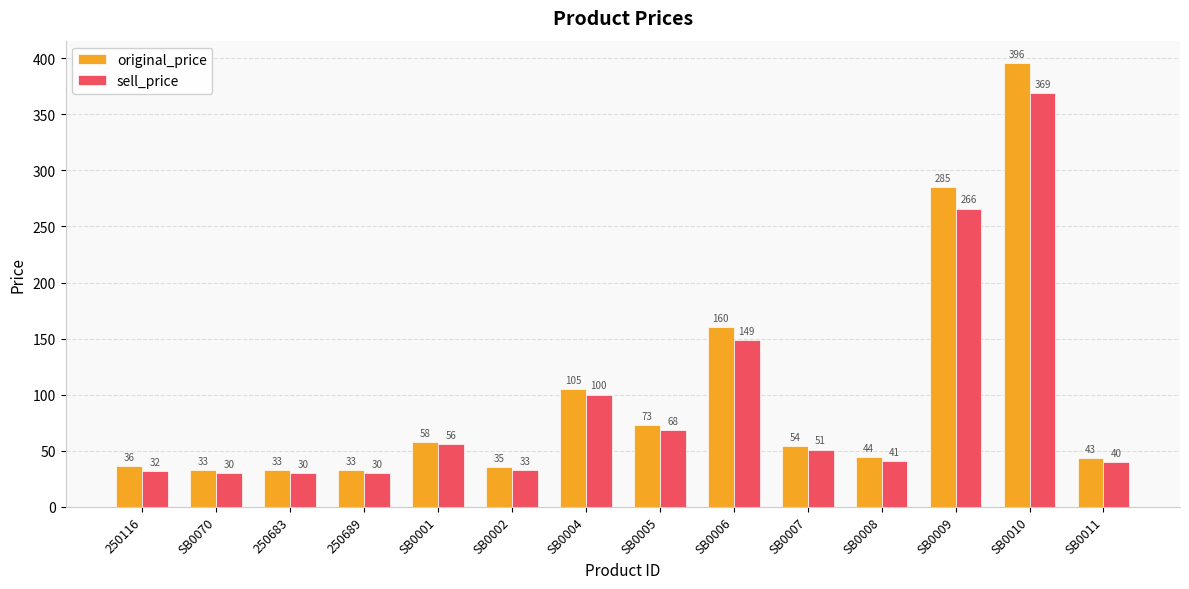

How many groups of bars are there?

14